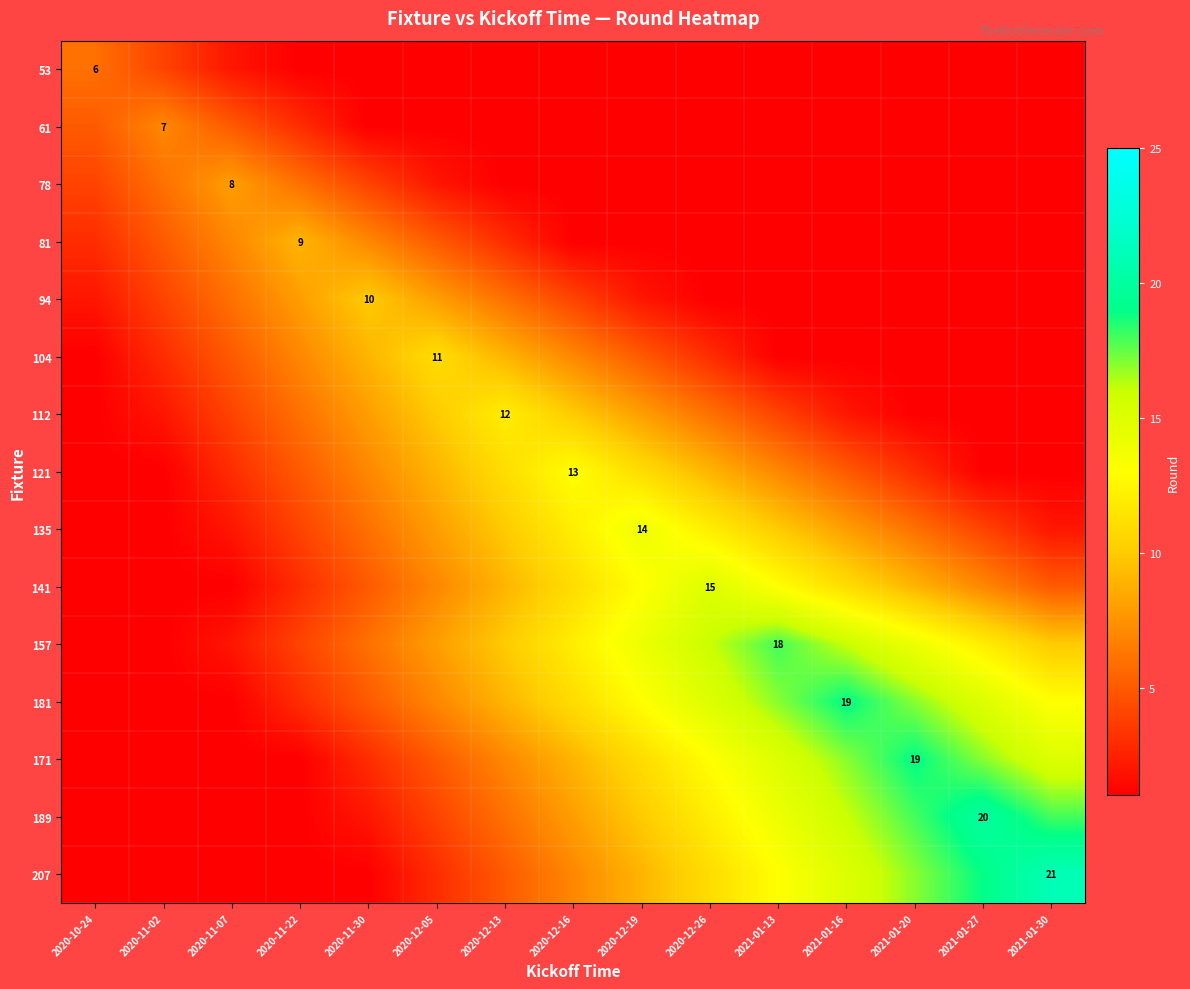

The value of 112 at 2020-12-13 is 12. True or false?

True